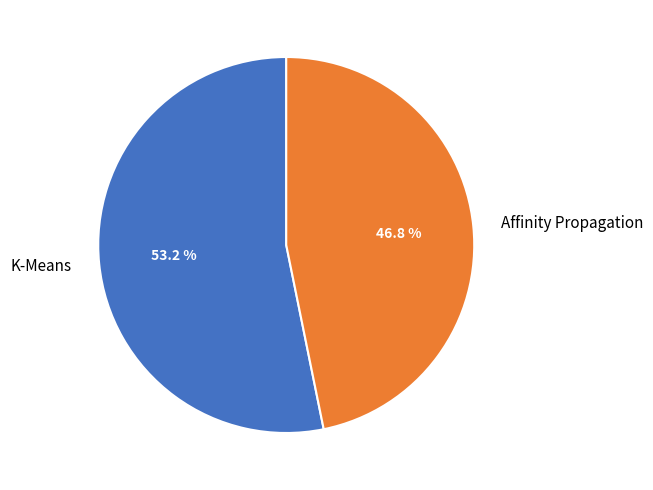

Does any single category account for the majority?

Yes